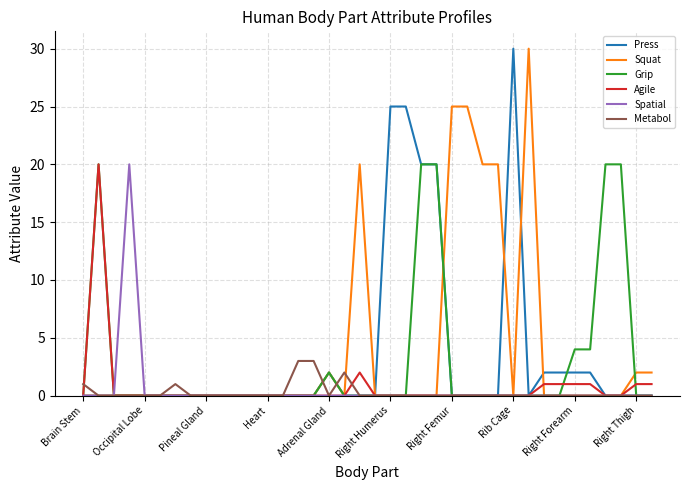

What is the greatest value displayed?

30